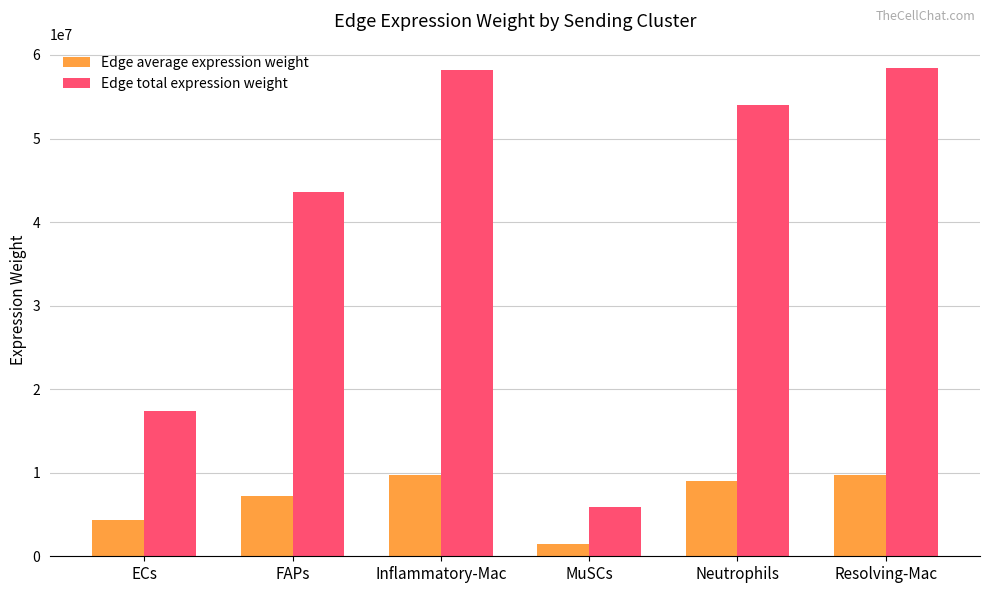

Read the Edge total expression weight value at Neutrophils.

54034634.6